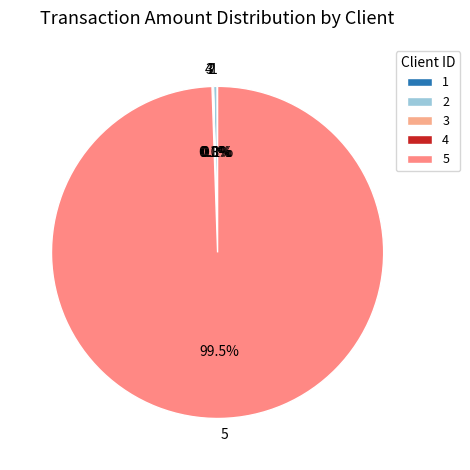

Between 5 and 2, which is larger?

5